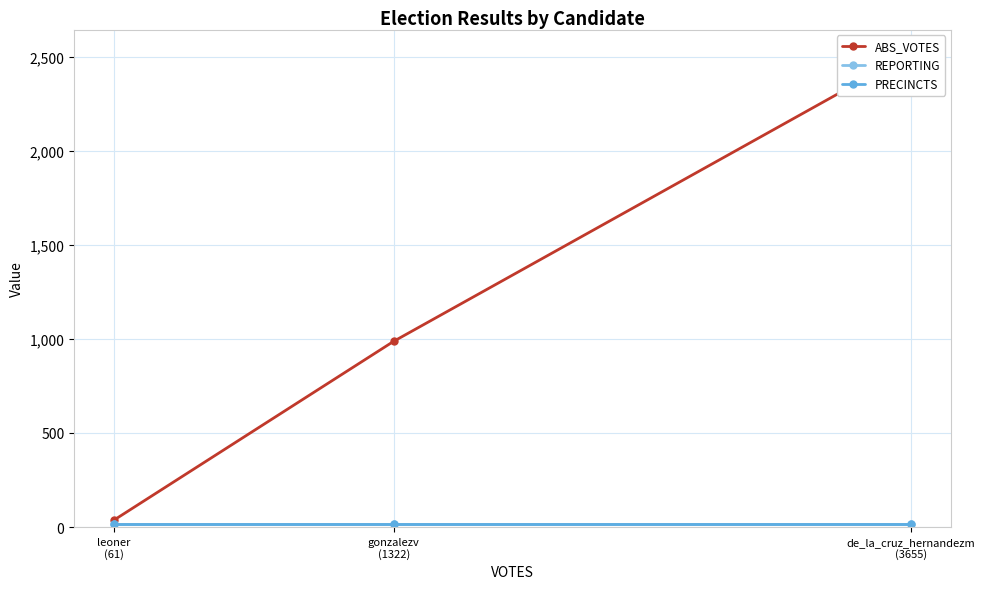

At which label is PRECINCTS closest to 15?

de_la_cruz_hernandezm
(3655)